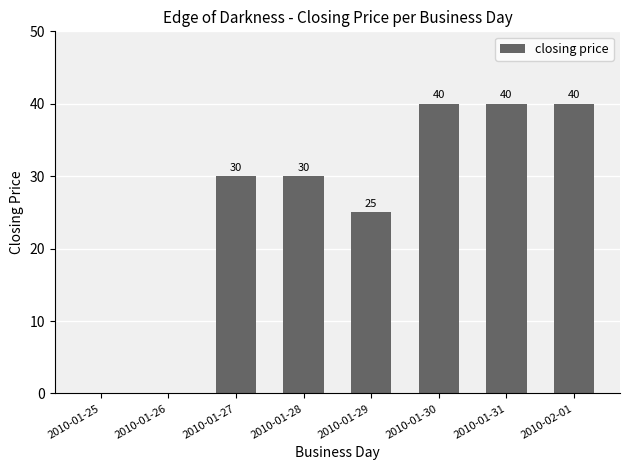

Reading left to right, transcribe all the data shown in this chart.

2010-01-25=0	2010-01-26=0	2010-01-27=30	2010-01-28=30	2010-01-29=25	2010-01-30=40	2010-01-31=40	2010-02-01=40